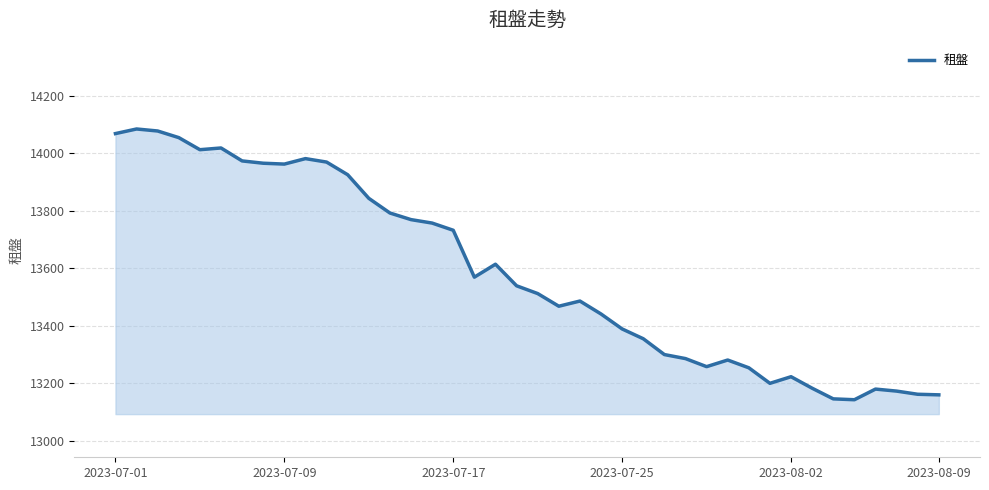

What is the average value?

13583